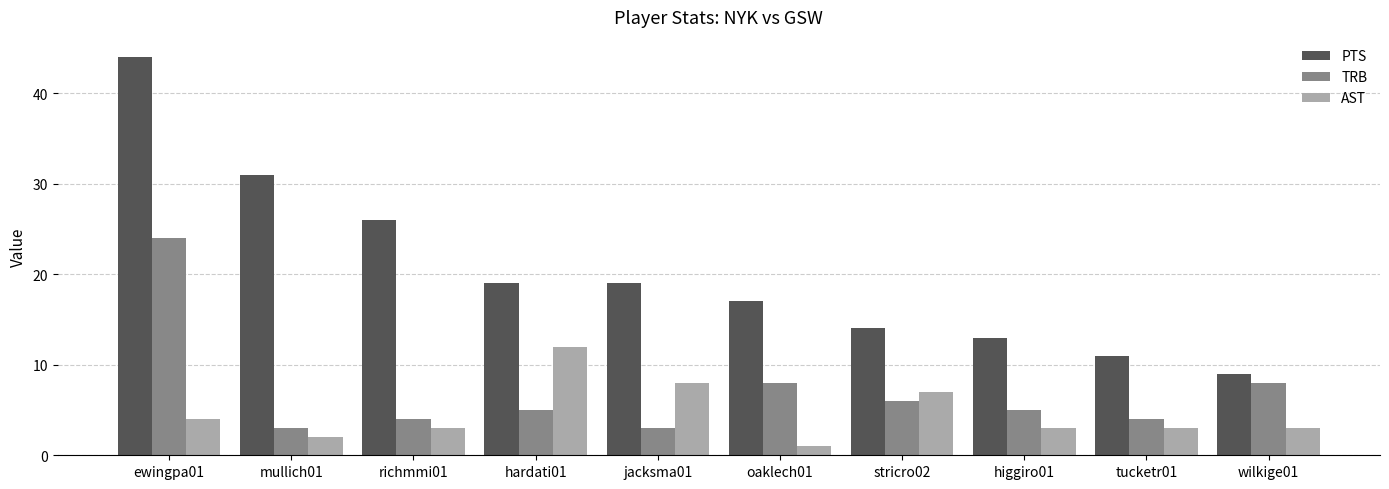

What is the minimum value shown in the chart?

1